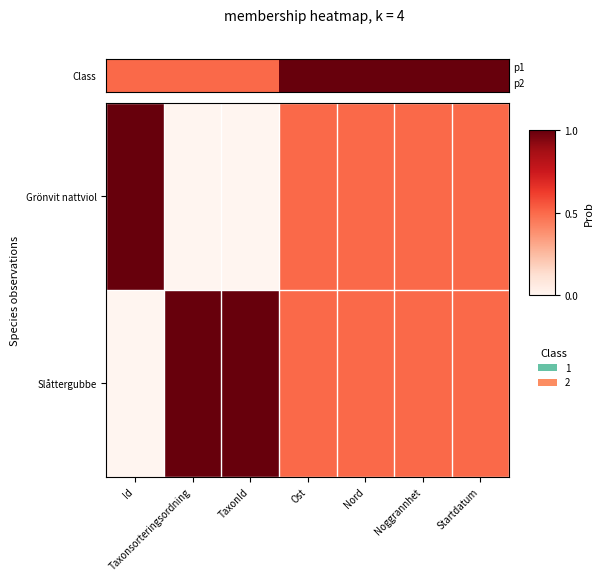

List the series in order of their overall mean, lowest first.

Grönvit nattviol, Slåttergubbe